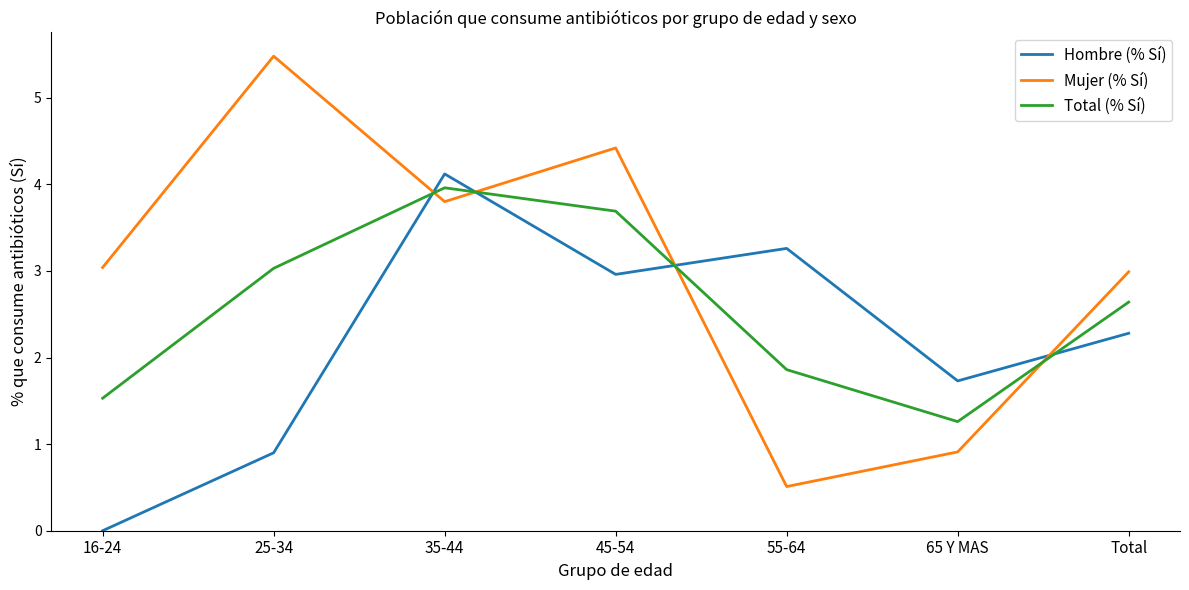

Reading left to right, transcribe all the data shown in this chart.

Hombre (% Sí): 0.0	0.9	4.1	3.0	3.3	1.7	2.3
Mujer (% Sí): 3.0	5.5	3.8	4.4	0.5	0.9	3.0
Total (% Sí): 1.5	3.0	4.0	3.7	1.9	1.3	2.6